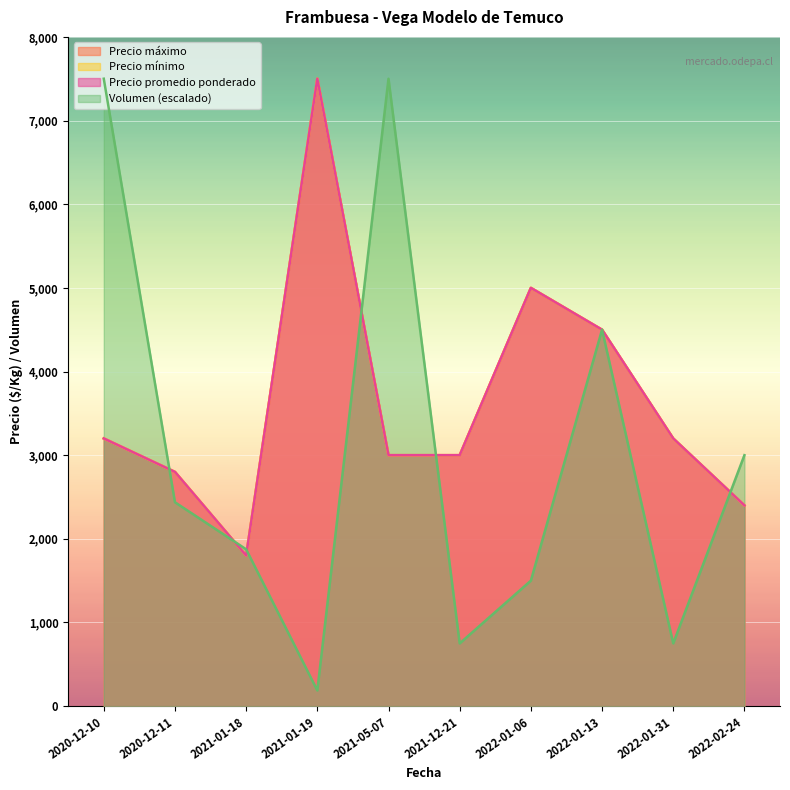

Which series has the widest spread of values?

Volumen